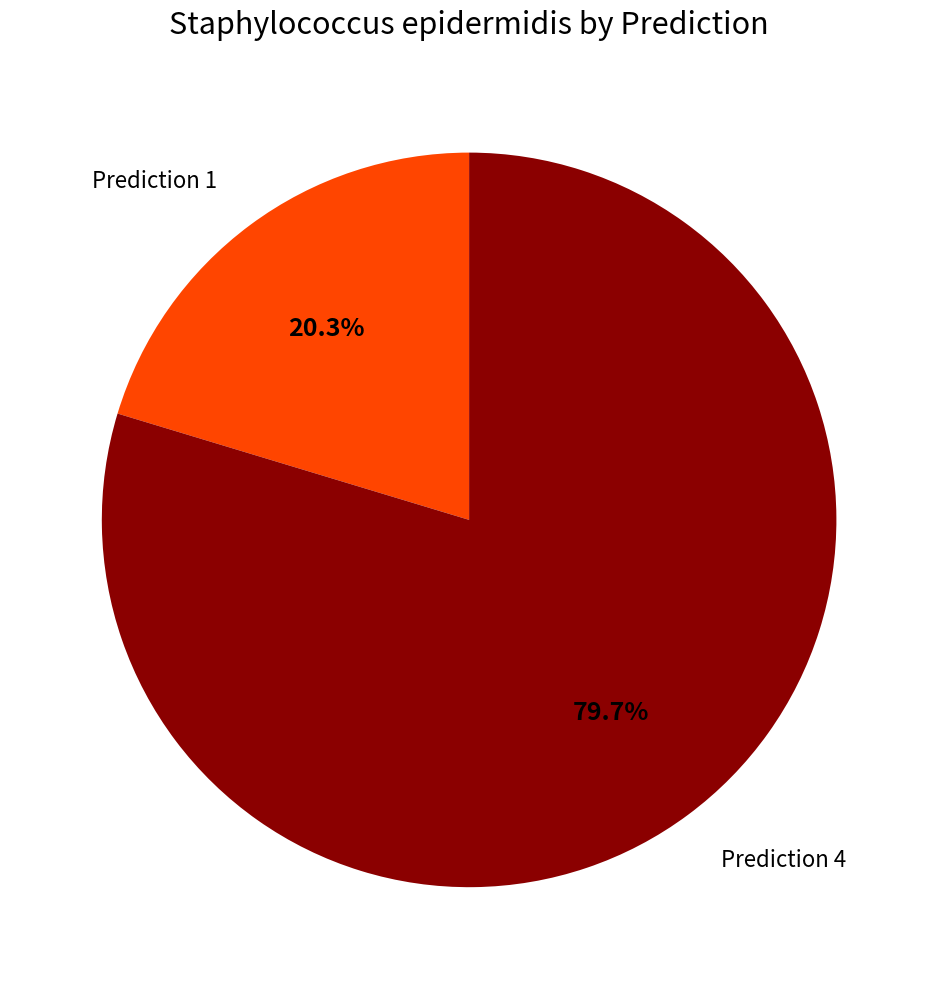

Is there any slice that represents more than half of the pie?

Yes